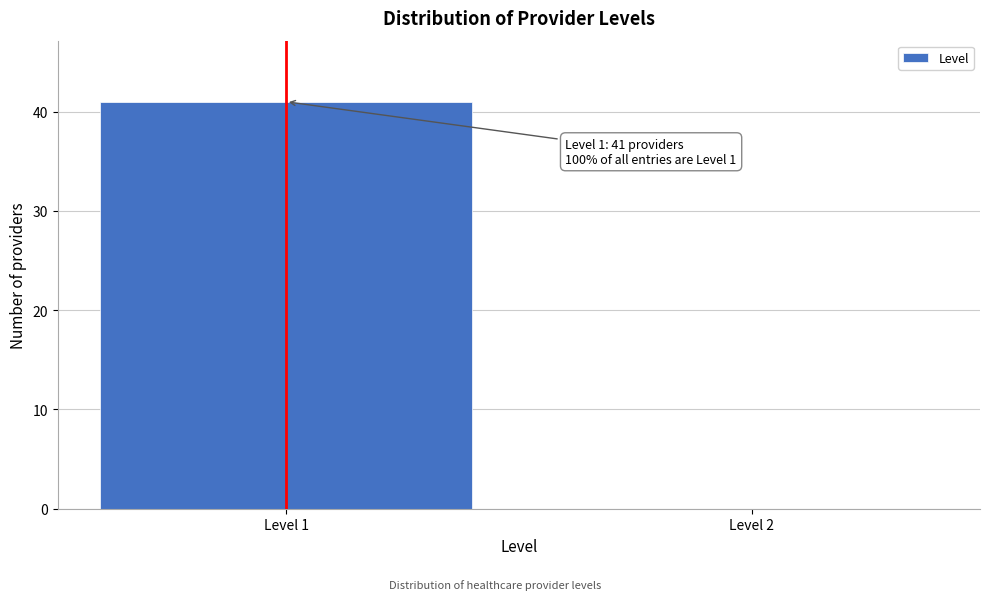

Reading left to right, list all the values displayed in this chart.

Level 1=41	Level 2=0